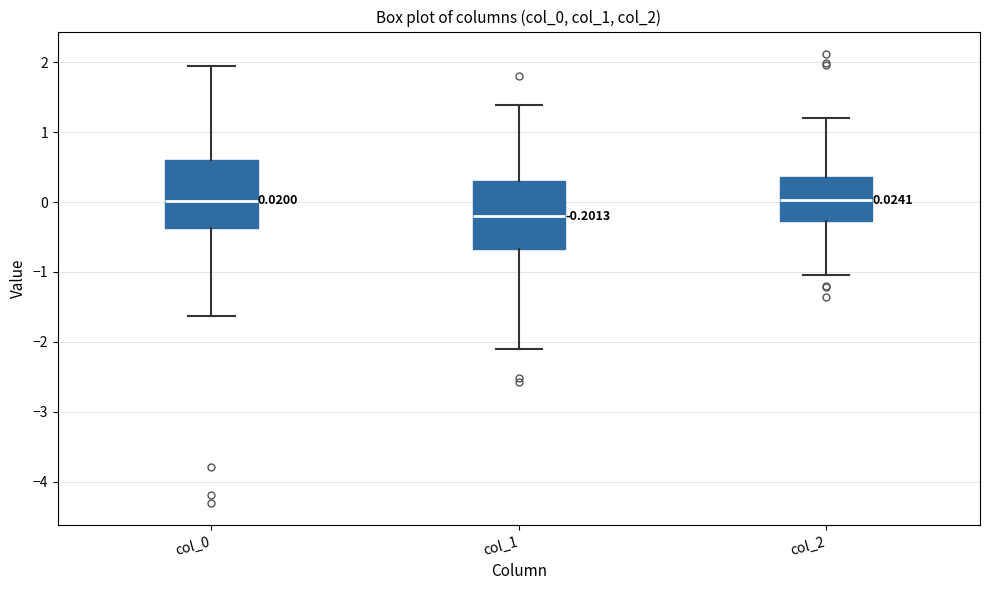

Which box's median line is the lowest?

col_1